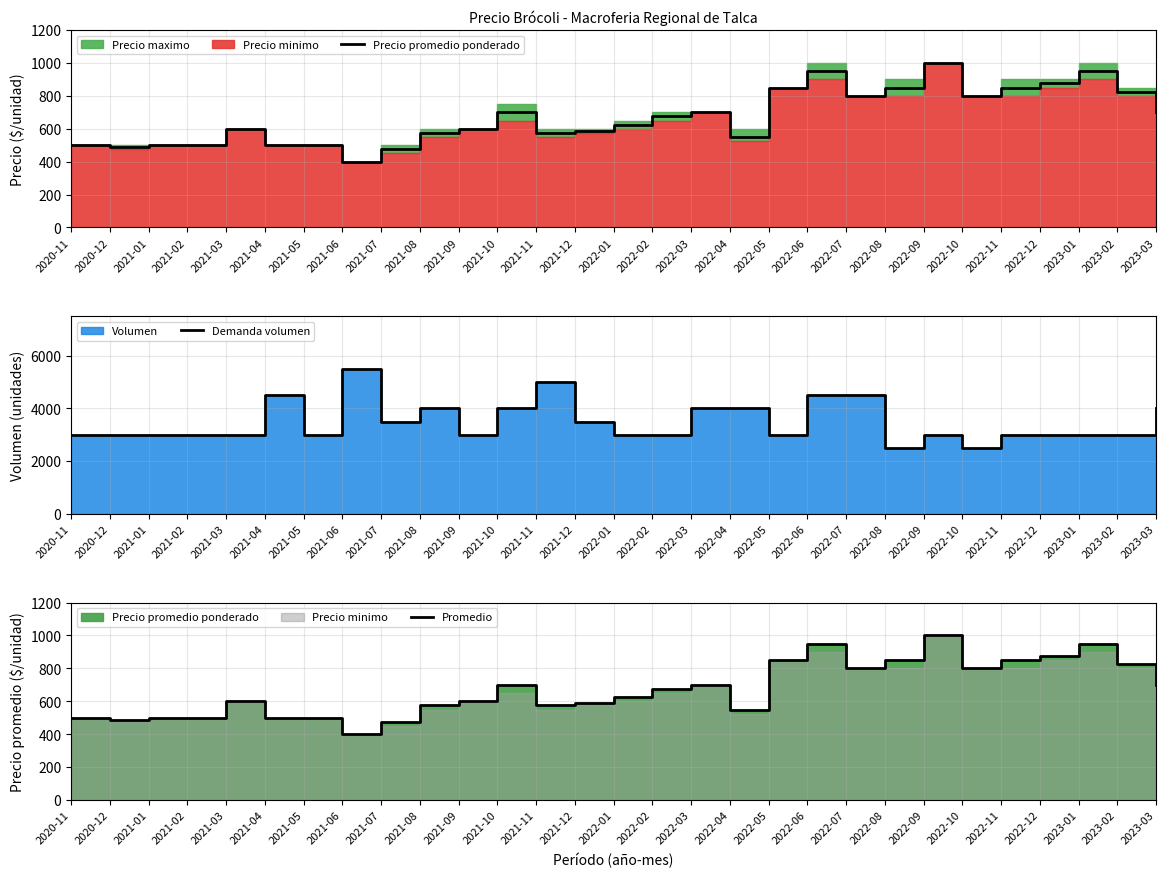

At how many categories does at least one series exceed 1416?

29